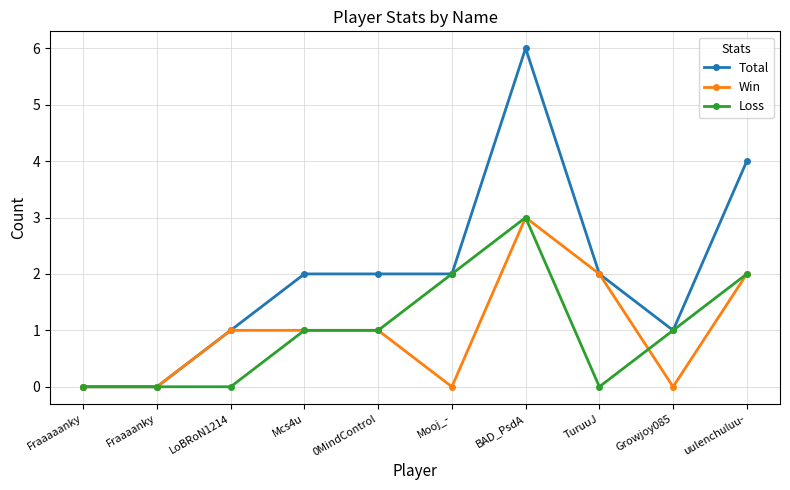

Reading left to right, what are all the values shown in this chart?

Total: 0	0	1	2	2	2	6	2	1	4
Win: 0	0	1	1	1	0	3	2	0	2
Loss: 0	0	0	1	1	2	3	0	1	2